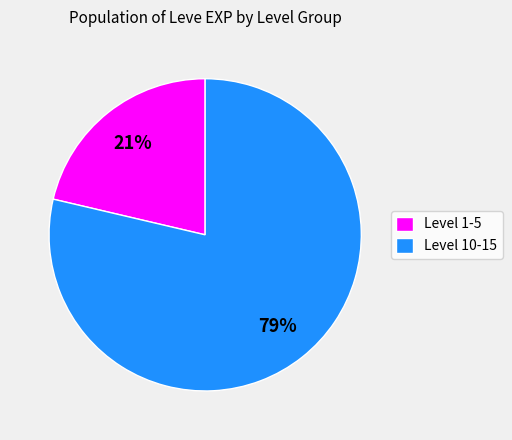

Is the sum of Level 1-5 and Level 10-15 greater than half?

Yes